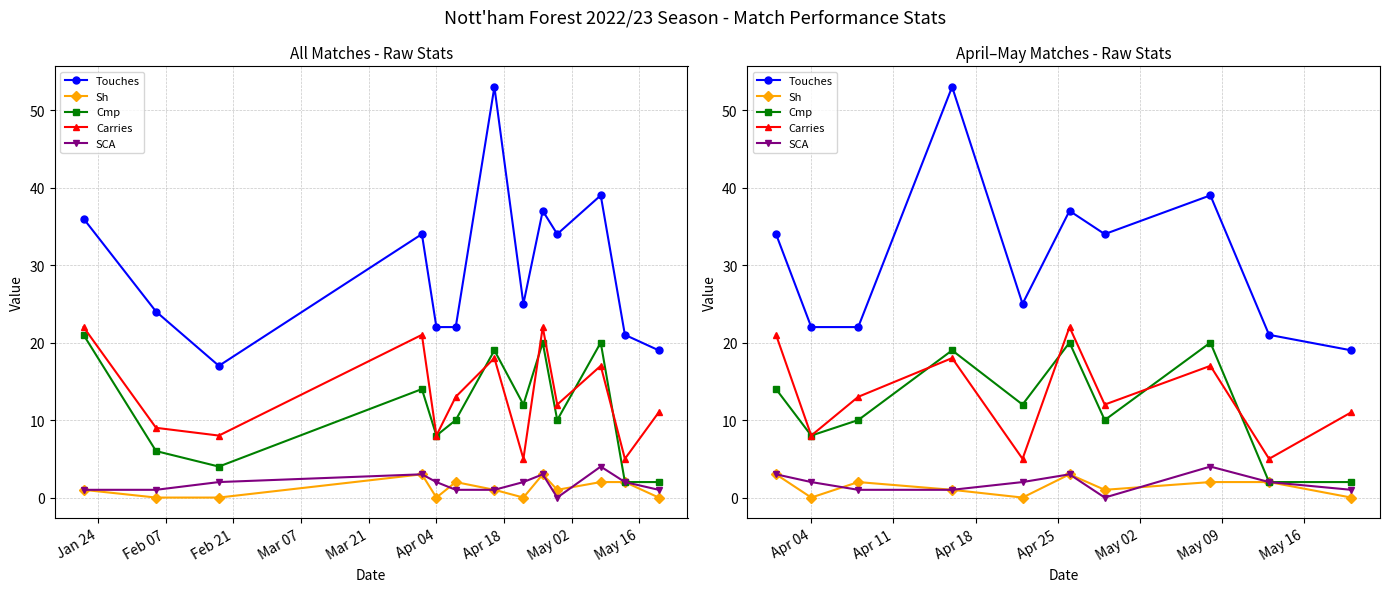

Reading left to right, extract all data points from this chart.

Touches: 34	22	22	53	25	37	34	39	21	19
Sh: 3	0	2	1	0	3	1	2	2	0
Cmp: 14	8	10	19	12	20	10	20	2	2
Carries: 21	8	13	18	5	22	12	17	5	11
SCA: 3	2	1	1	2	3	0	4	2	1